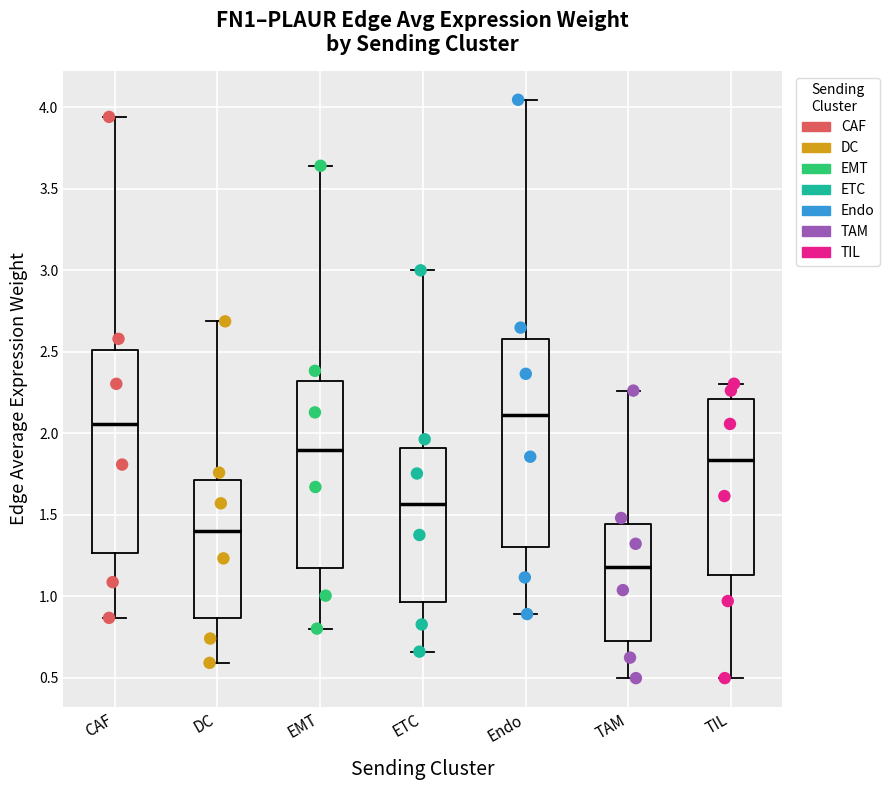

Where does the upper whisker of the box for TIL end on the y-axis? The values are not printed on the chart, so give them approximately, as read against the axis.

2.30